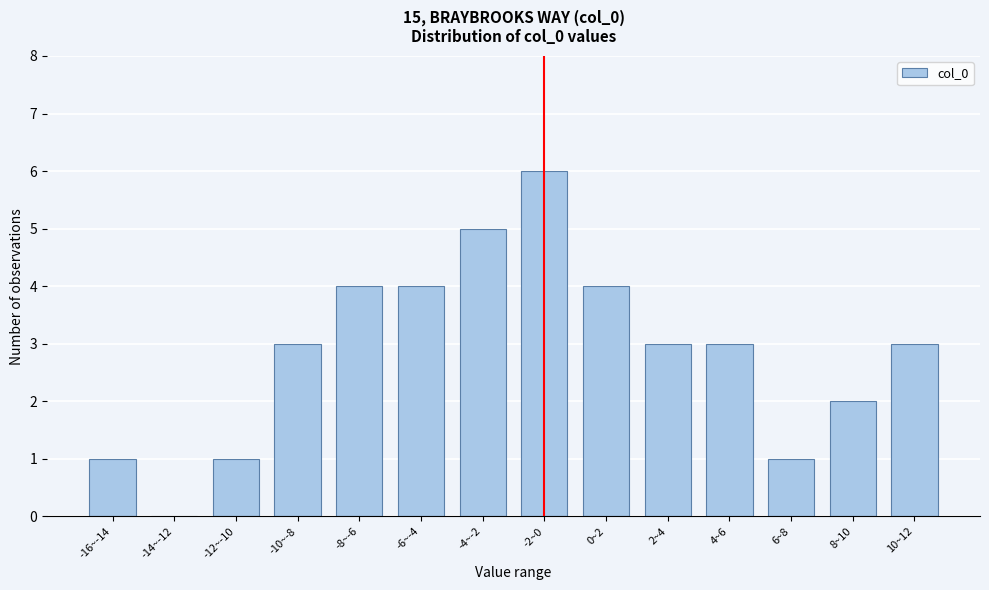

Reading right to left, transcribe all the data shown in this chart.

10~12=3	8~10=2	6~8=1	4~6=3	2~4=3	0~2=4	-2~0=6	-4~-2=5	-6~-4=4	-8~-6=4	-10~-8=3	-12~-10=1	-14~-12=0	-16~-14=1